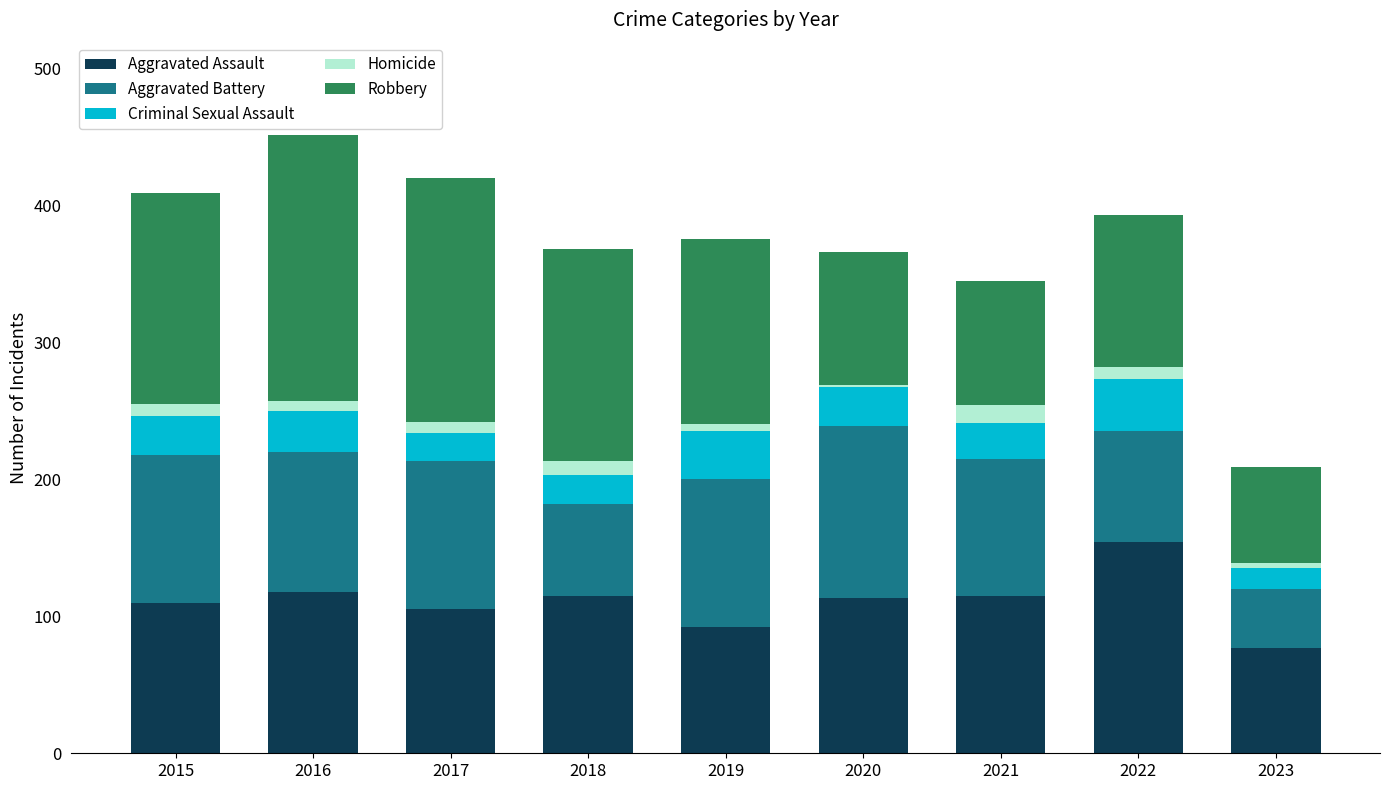

At which category is the sum across all series the highest?

2016